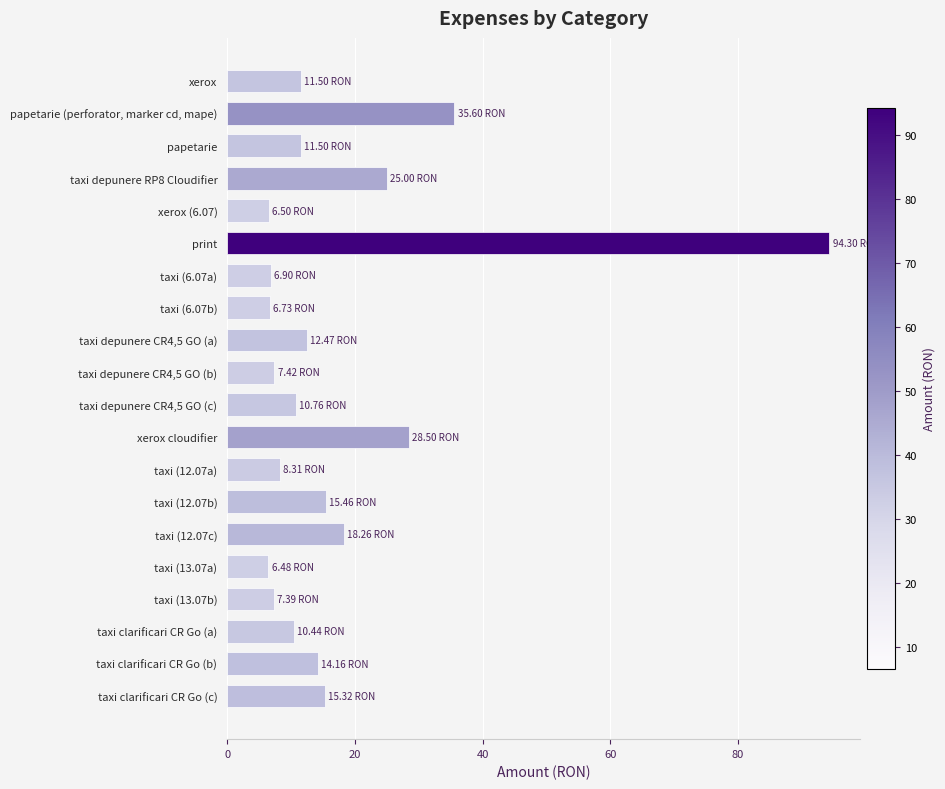

How many bars are there in total?

20